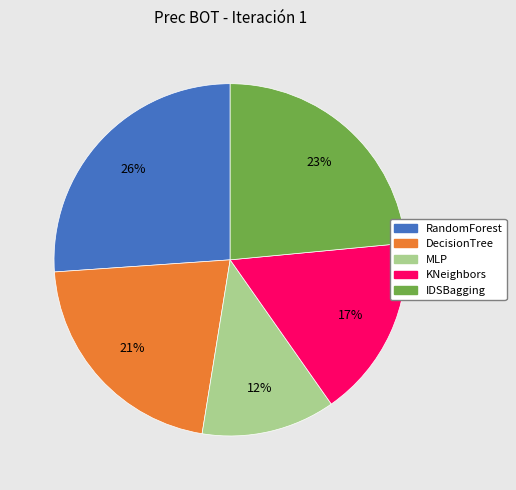

Does any single category account for the majority?

No